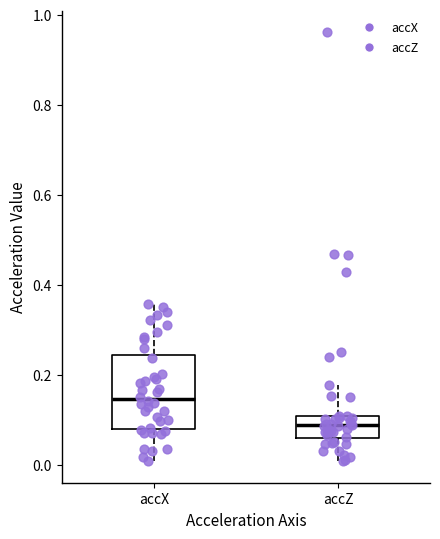

Reading left to right, read every box against the y-axis: the position of its median line, the range the box covers, and the ends of its whiskers. The values are not printed on the chart, so give them approximately, as read against the axis.

accX: median 0.14, box 0.08 to 0.24, whiskers 0.00 to 0.36
accZ: median 0.08, box 0.06 to 0.10, whiskers 0.00 to 0.18